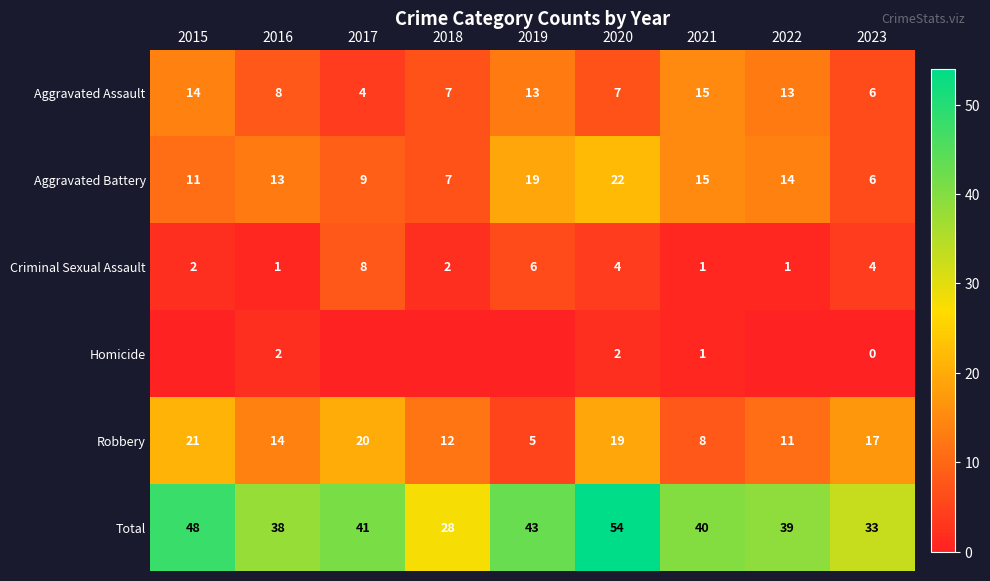

At how many categories does at least one series exceed 50?

1